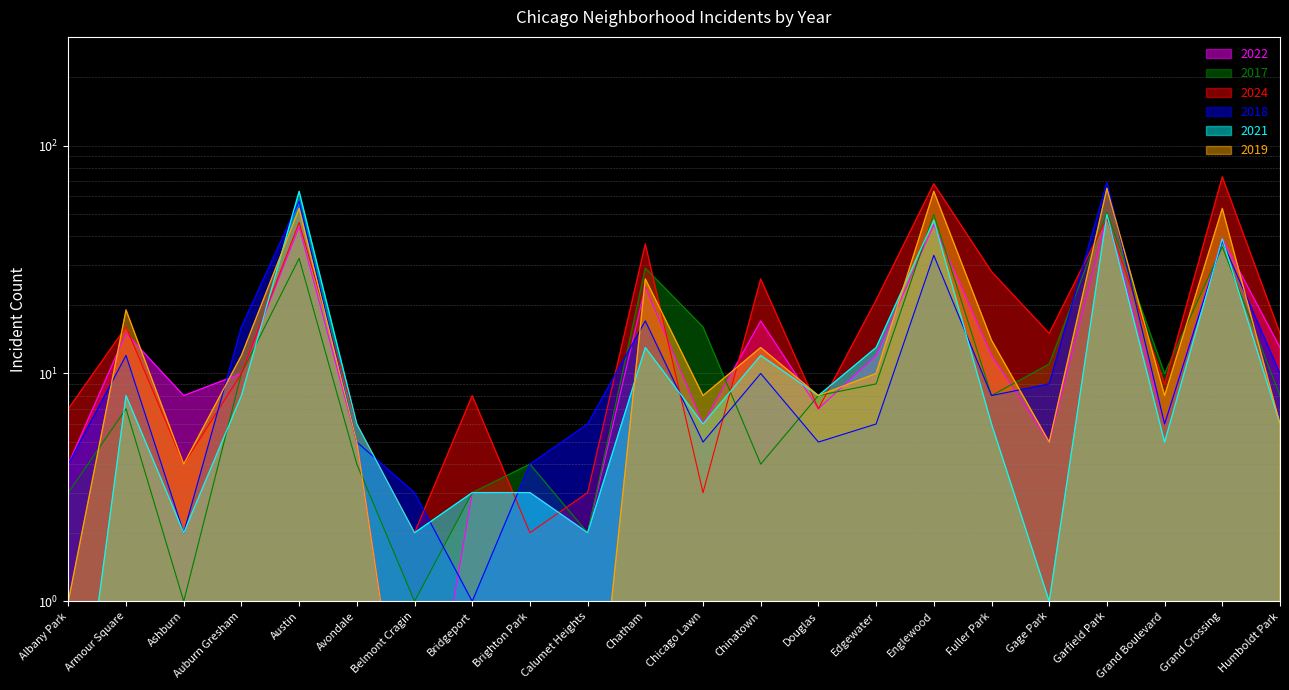

Reading left to right, transcribe all the data shown in this chart.

2022: Albany Park=4.0	Armour Square=15.0	Ashburn=8.0	Auburn Gresham=10.0	Austin=44.0	Avondale=5.0	Belmont Cragin=0.1	Bridgeport=3.0	Brighton Park=3.0	Calumet Heights=2.0	Chatham=24.0	Chicago Lawn=6.0	Chinatown=17.0	Douglas=7.0	Edgewater=12.0	Englewood=45.0	Fuller Park=12.0	Gage Park=5.0	Garfield Park=49.0	Grand Boulevard=6.0	Grand Crossing=39.0	Humboldt Park=13.0
2017: Albany Park=3.0	Armour Square=7.0	Ashburn=1.0	Auburn Gresham=10.0	Austin=32.0	Avondale=4.0	Belmont Cragin=1.0	Bridgeport=3.0	Brighton Park=4.0	Calumet Heights=2.0	Chatham=29.0	Chicago Lawn=16.0	Chinatown=4.0	Douglas=8.0	Edgewater=9.0	Englewood=50.0	Fuller Park=8.0	Gage Park=11.0	Garfield Park=51.0	Grand Boulevard=10.0	Grand Crossing=36.0	Humboldt Park=8.0
2024: Albany Park=7.0	Armour Square=16.0	Ashburn=4.0	Auburn Gresham=10.0	Austin=46.0	Avondale=6.0	Belmont Cragin=2.0	Bridgeport=8.0	Brighton Park=2.0	Calumet Heights=3.0	Chatham=37.0	Chicago Lawn=3.0	Chinatown=26.0	Douglas=7.0	Edgewater=21.0	Englewood=68.0	Fuller Park=28.0	Gage Park=15.0	Garfield Park=48.0	Grand Boulevard=9.0	Grand Crossing=73.0	Humboldt Park=15.0
2018: Albany Park=4.0	Armour Square=12.0	Ashburn=2.0	Auburn Gresham=16.0	Austin=57.0	Avondale=5.0	Belmont Cragin=3.0	Bridgeport=1.0	Brighton Park=4.0	Calumet Heights=6.0	Chatham=17.0	Chicago Lawn=5.0	Chinatown=10.0	Douglas=5.0	Edgewater=6.0	Englewood=33.0	Fuller Park=8.0	Gage Park=9.0	Garfield Park=69.0	Grand Boulevard=6.0	Grand Crossing=38.0	Humboldt Park=10.0
2021: Albany Park=0.1	Armour Square=8.0	Ashburn=2.0	Auburn Gresham=8.0	Austin=63.0	Avondale=6.0	Belmont Cragin=2.0	Bridgeport=3.0	Brighton Park=3.0	Calumet Heights=2.0	Chatham=13.0	Chicago Lawn=6.0	Chinatown=12.0	Douglas=8.0	Edgewater=13.0	Englewood=47.0	Fuller Park=6.0	Gage Park=1.0	Garfield Park=50.0	Grand Boulevard=5.0	Grand Crossing=39.0	Humboldt Park=6.0
2019: Albany Park=1.0	Armour Square=19.0	Ashburn=4.0	Auburn Gresham=12.0	Austin=53.0	Avondale=5.0	Belmont Cragin=0.1	Bridgeport=1.0	Brighton Park=0.1	Calumet Heights=0.1	Chatham=26.0	Chicago Lawn=8.0	Chinatown=13.0	Douglas=8.0	Edgewater=10.0	Englewood=63.0	Fuller Park=14.0	Gage Park=5.0	Garfield Park=65.0	Grand Boulevard=8.0	Grand Crossing=53.0	Humboldt Park=6.0